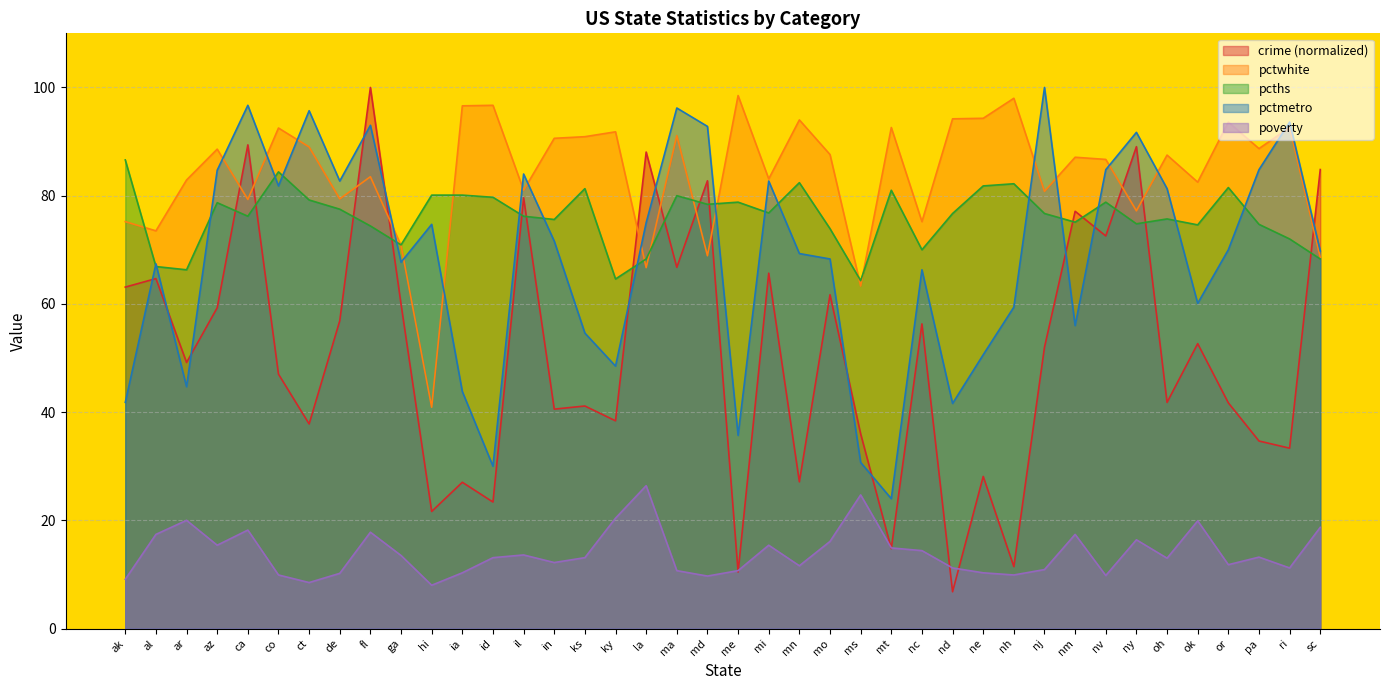

Which series changed the most between ak and ar?

pcths